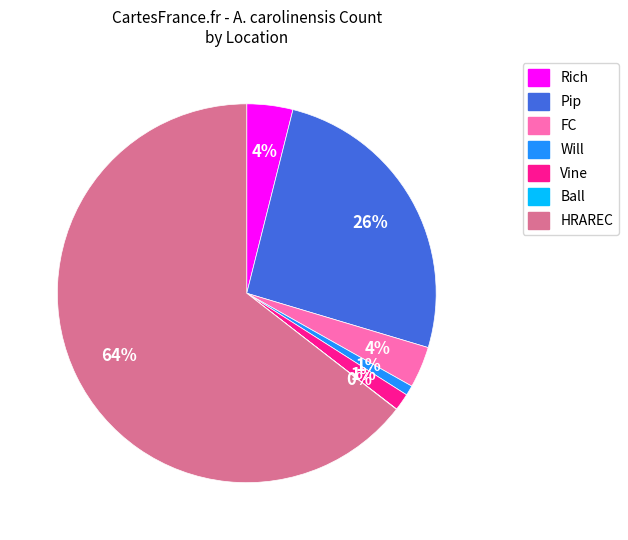

To the nearest percent, what is the average slice percentage?

14%